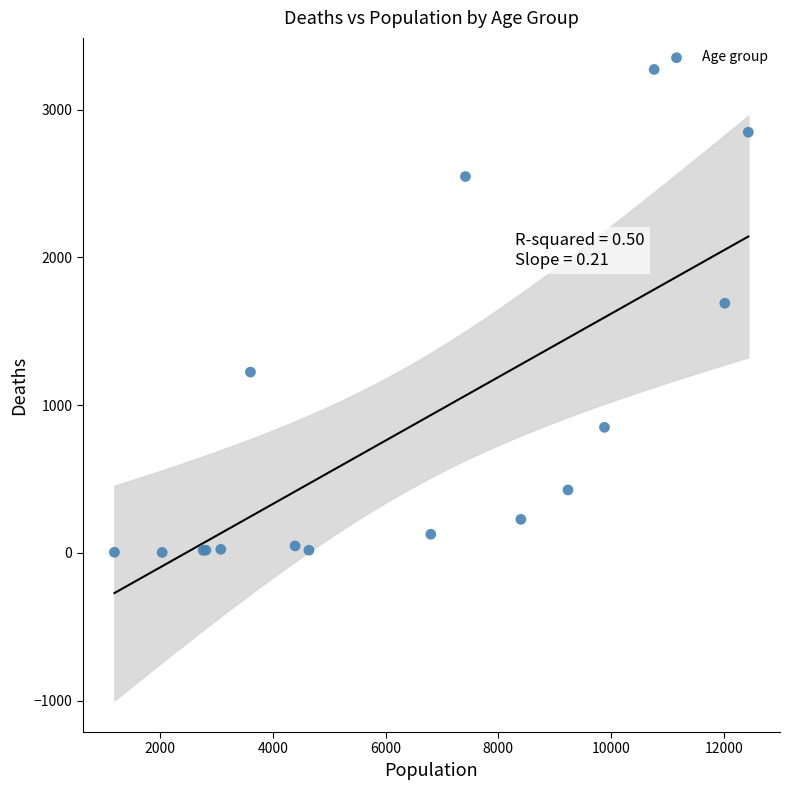

What Y value in the scatter plot is closest to 1638?

1690